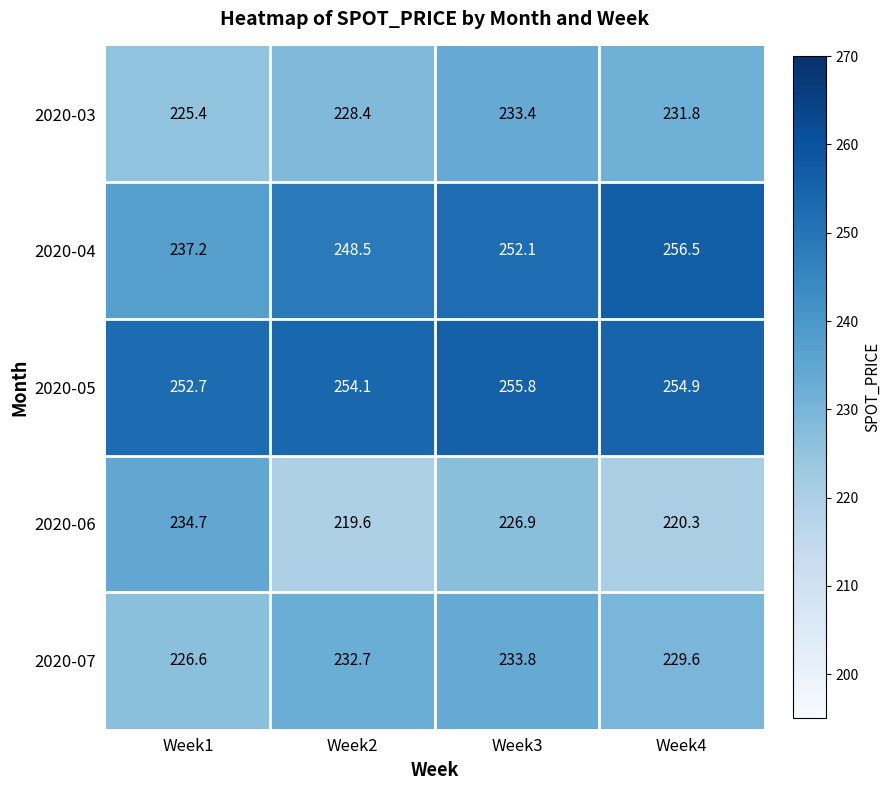

What is the maximum value shown in the chart?

256.5